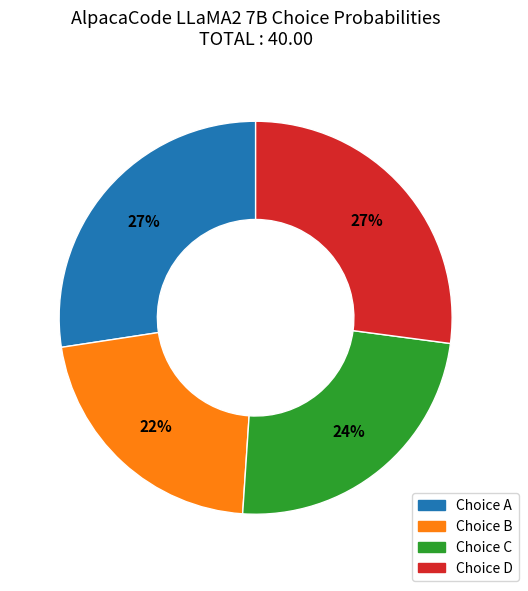

Between Choice C and Choice B, which is larger?

Choice C